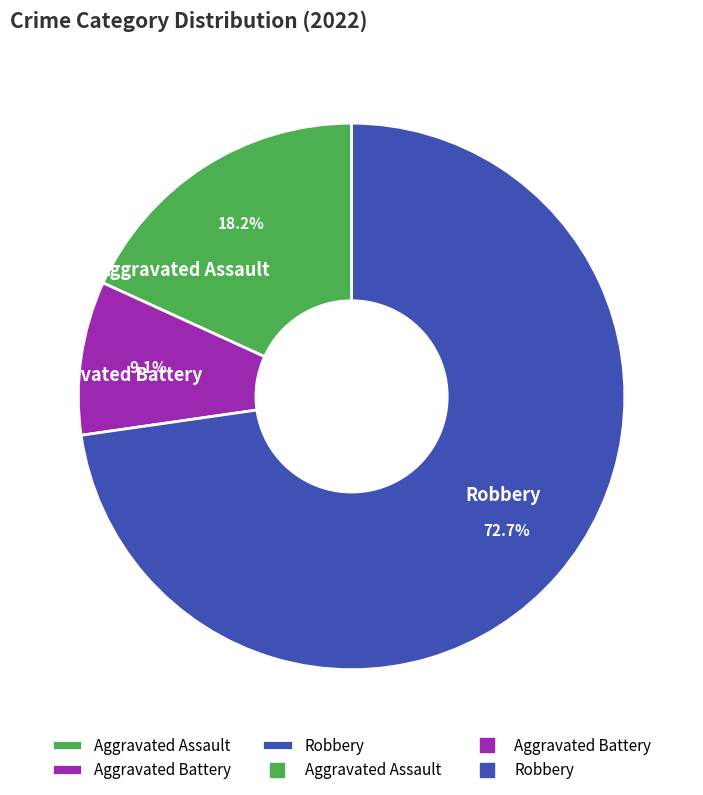

Do Robbery and Aggravated Battery together represent more than half of the pie?

Yes